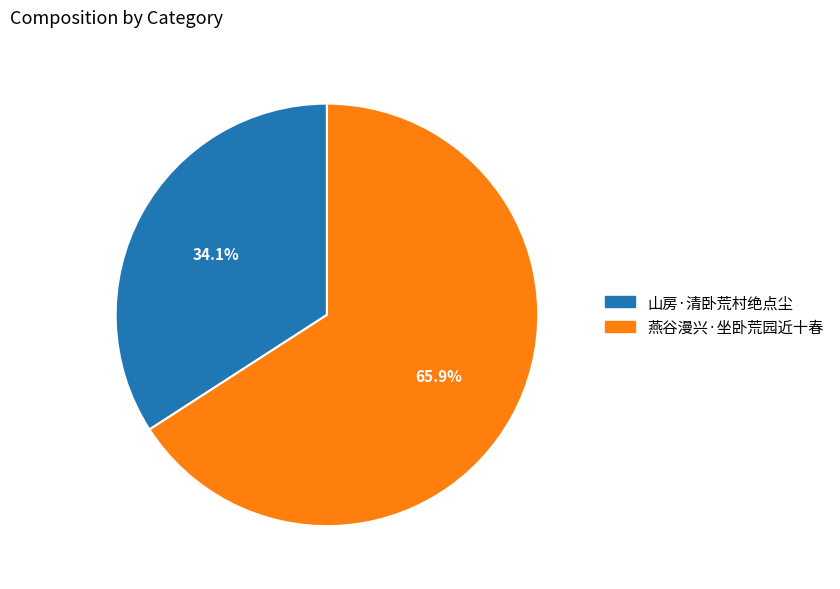

How many segments does this pie chart have?

2